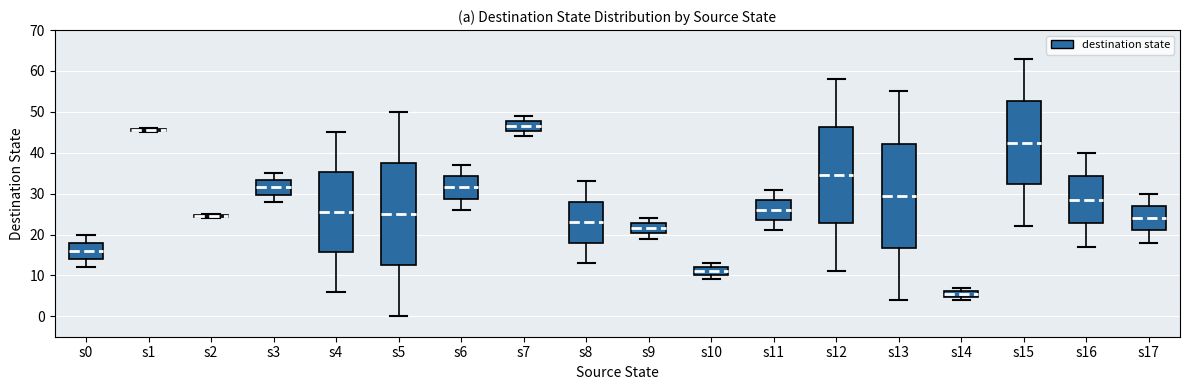

Where is the lower edge of the box for s2 on the y-axis? The values are not printed on the chart, so give them approximately, as read against the axis.

24